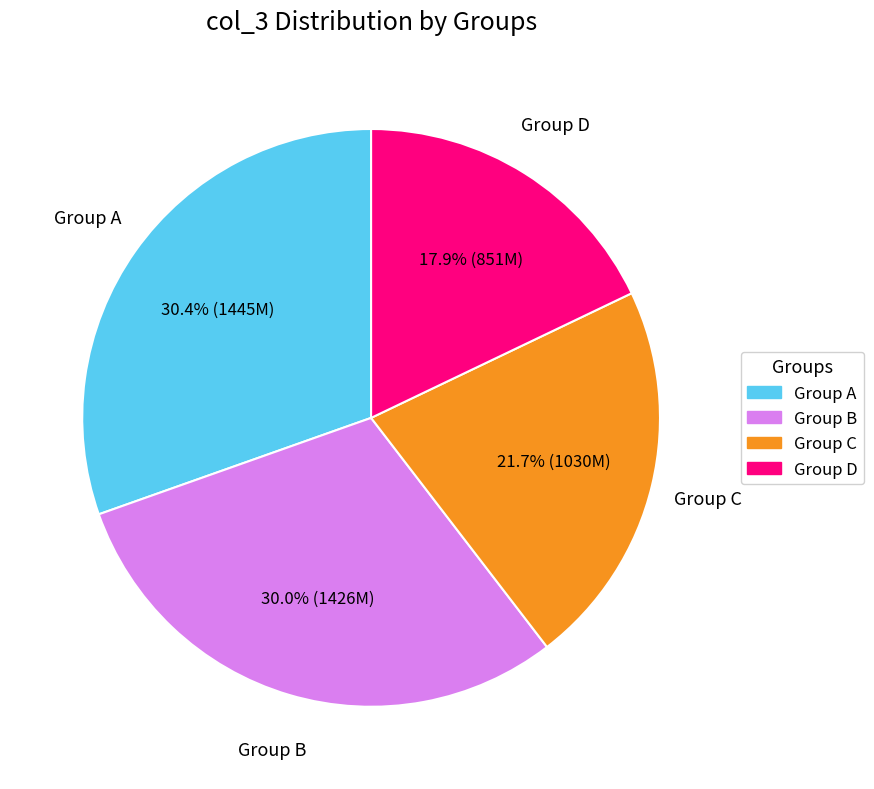

What is the smallest slice in the pie chart?

Group D